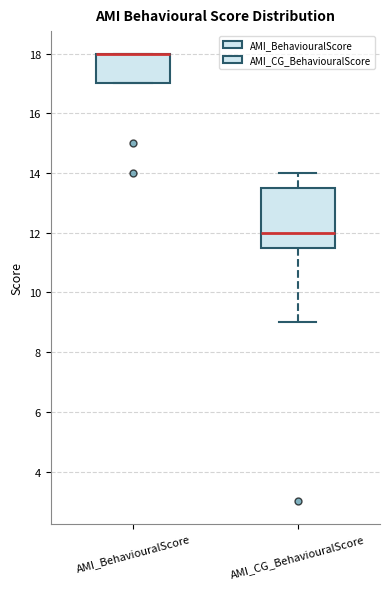

Where is the upper edge of the box for AMI_BehaviouralScore on the y-axis? The values are not printed on the chart, so give them approximately, as read against the axis.

18.0